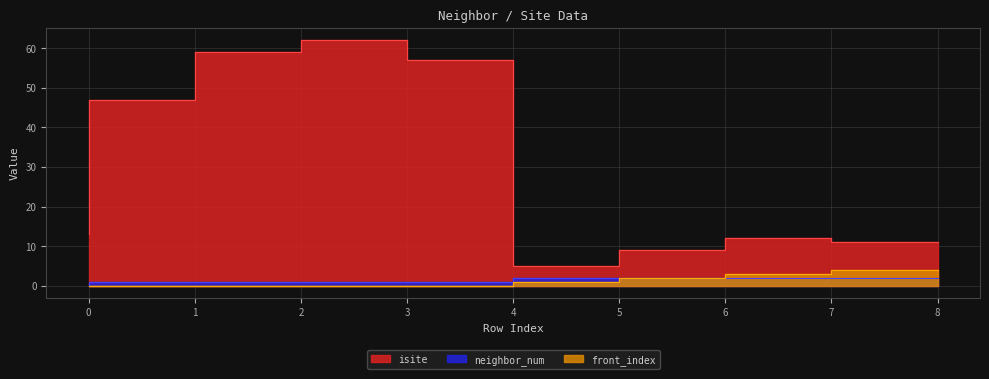

Reading left to right, extract all data points from this chart.

isite: 0=13	1=47	2=59	3=62	4=57	5=5	6=9	7=12	8=11
neighbor_num: 0=0	1=1	2=1	3=1	4=1	5=2	6=2	7=2	8=2
front_index: 0=0	1=0	2=0	3=0	4=0	5=1	6=2	7=3	8=4